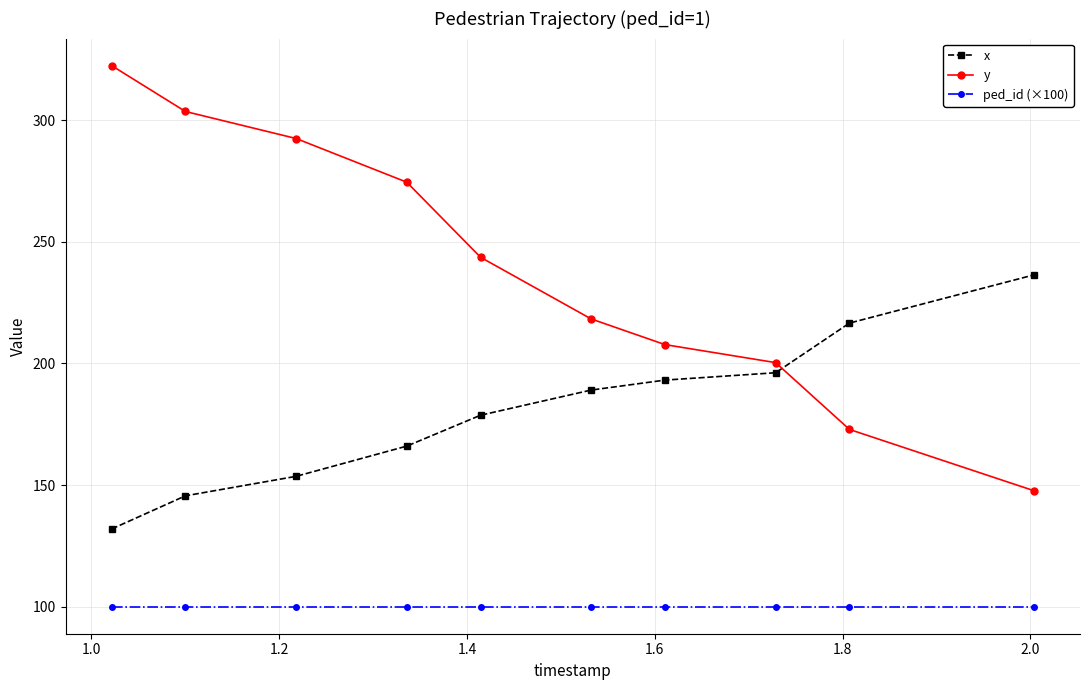

True or false: x has more than 0 interior local peaks.

False